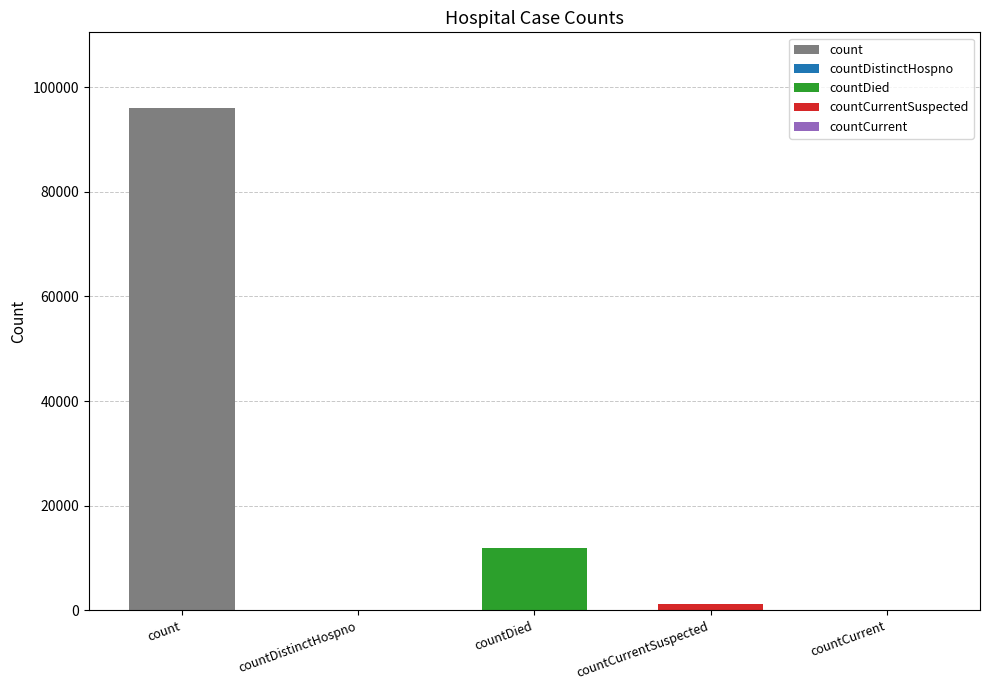

The value at countCurrent is -51859. True or false?

False